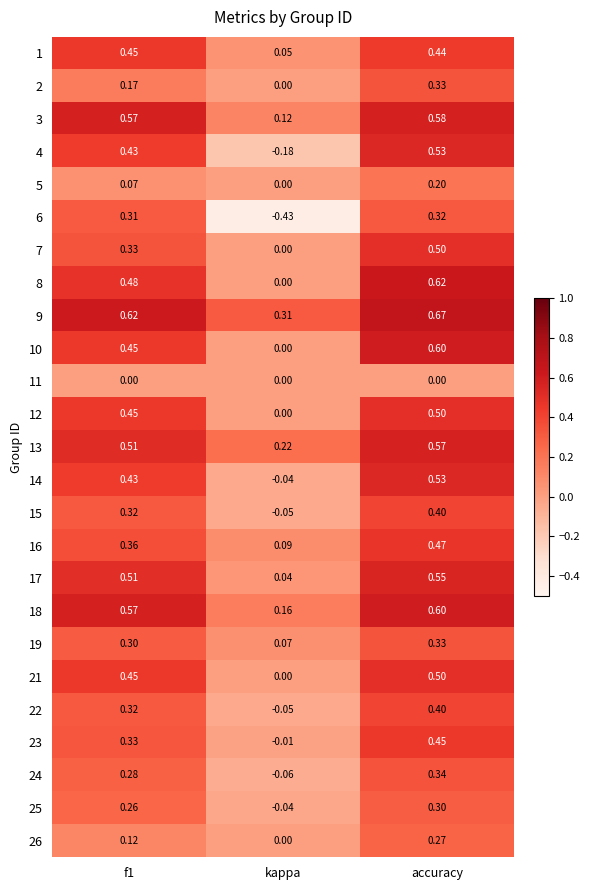

Where is 9 nearest to the value 0?

kappa